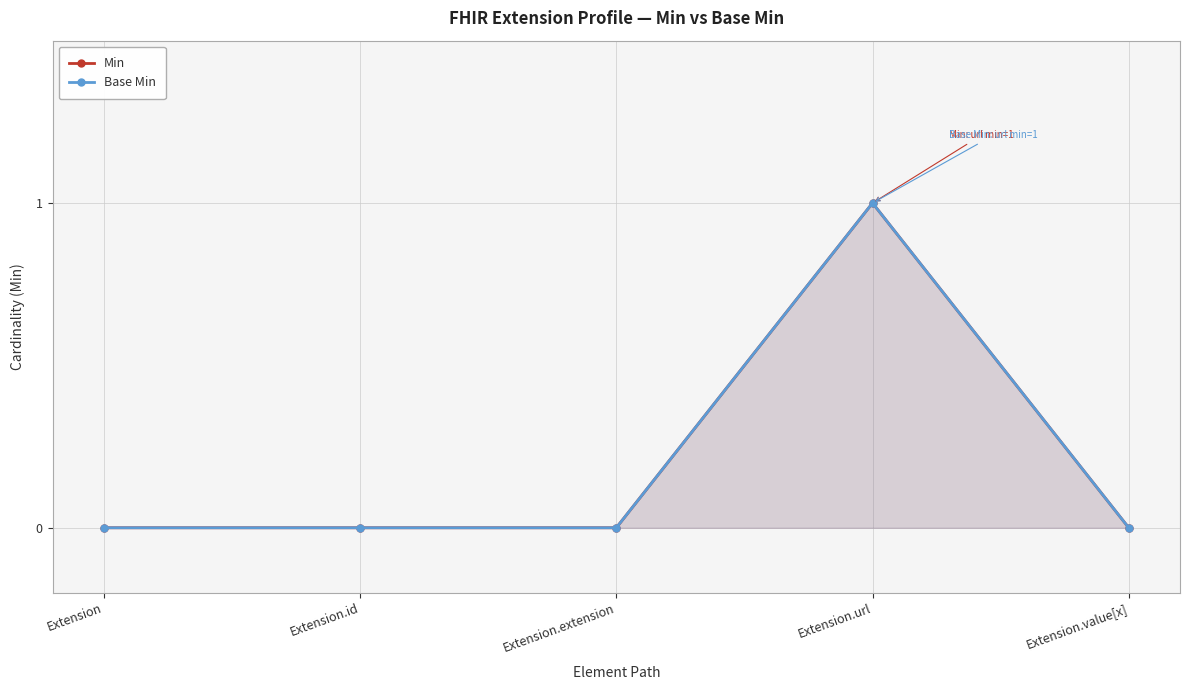

Read the Min value at Extension.url.

1